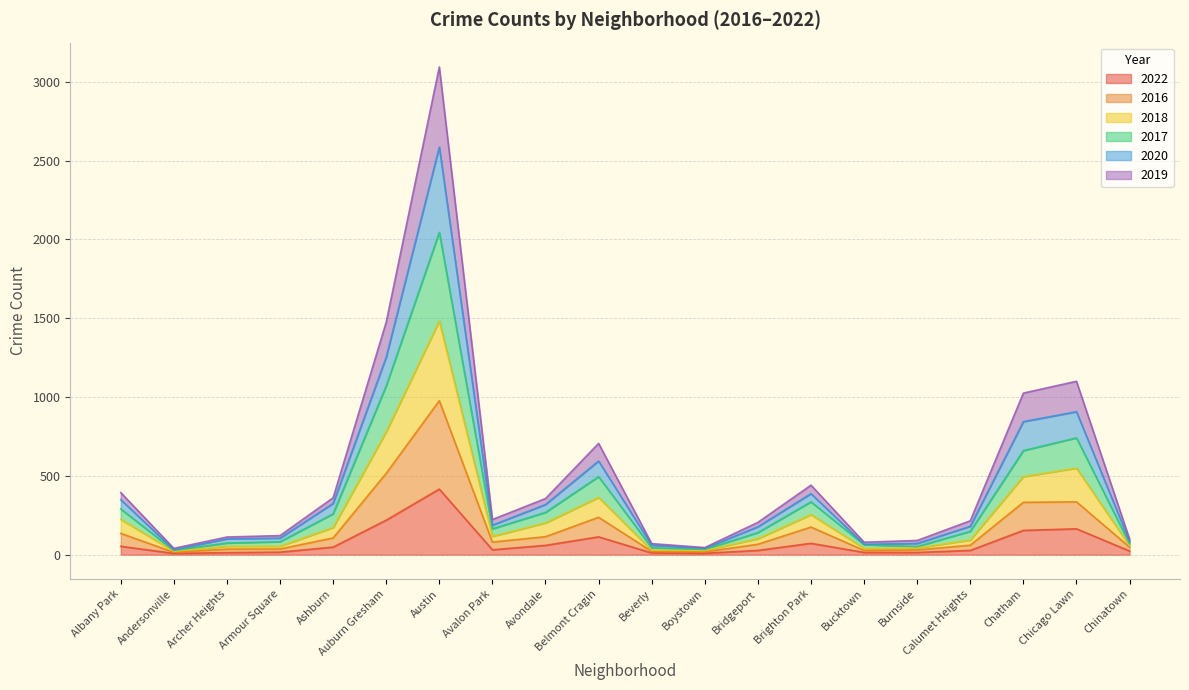

What is the maximum value for 2022?

416